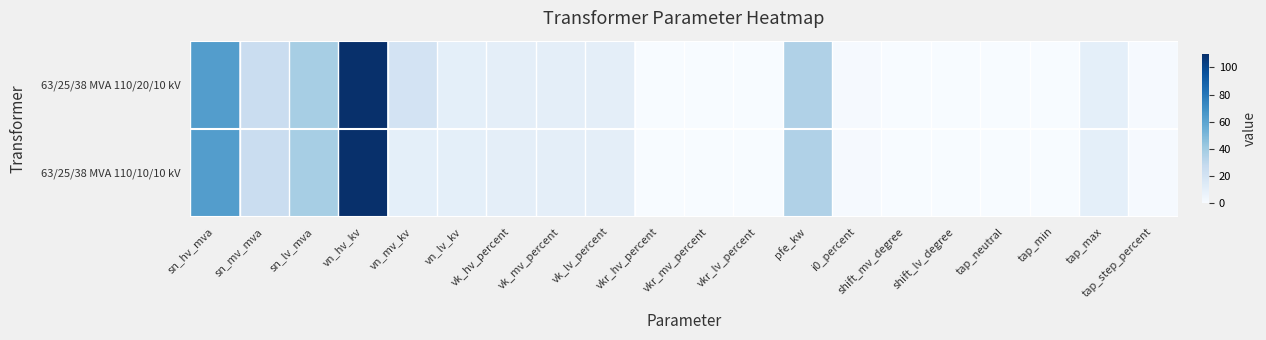

What is the total value across all series at tap_step_percent?

2.4